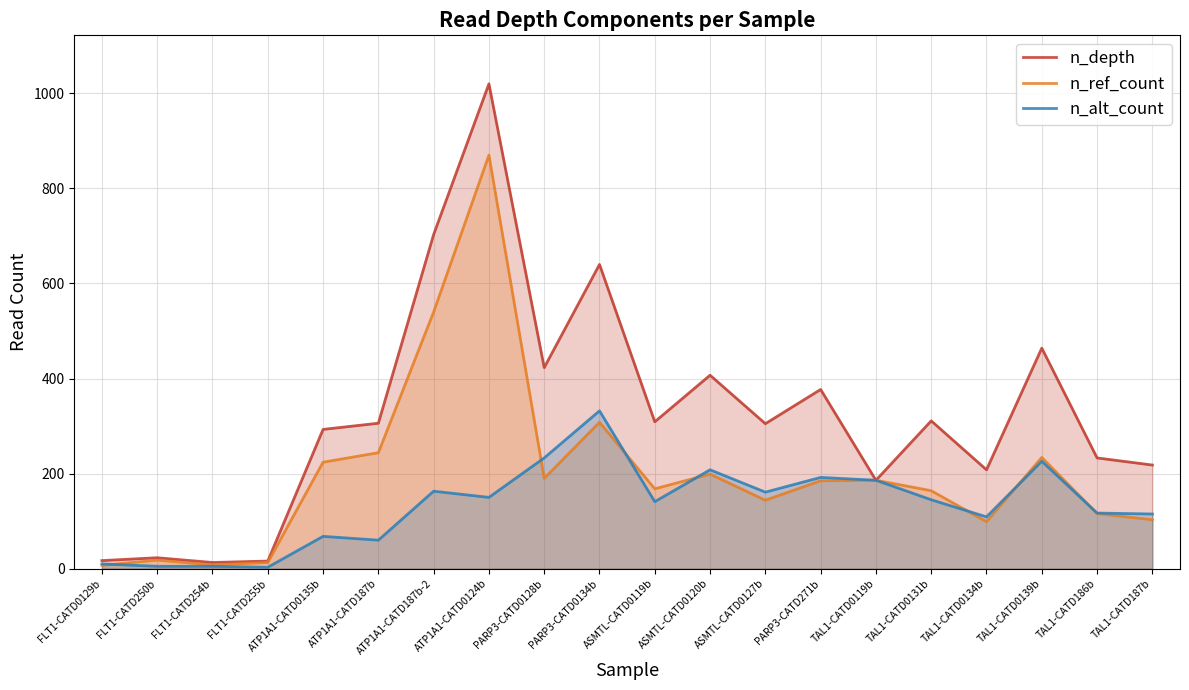

Where is n_depth nearest to the value 516?

TAL1-CATD0139b